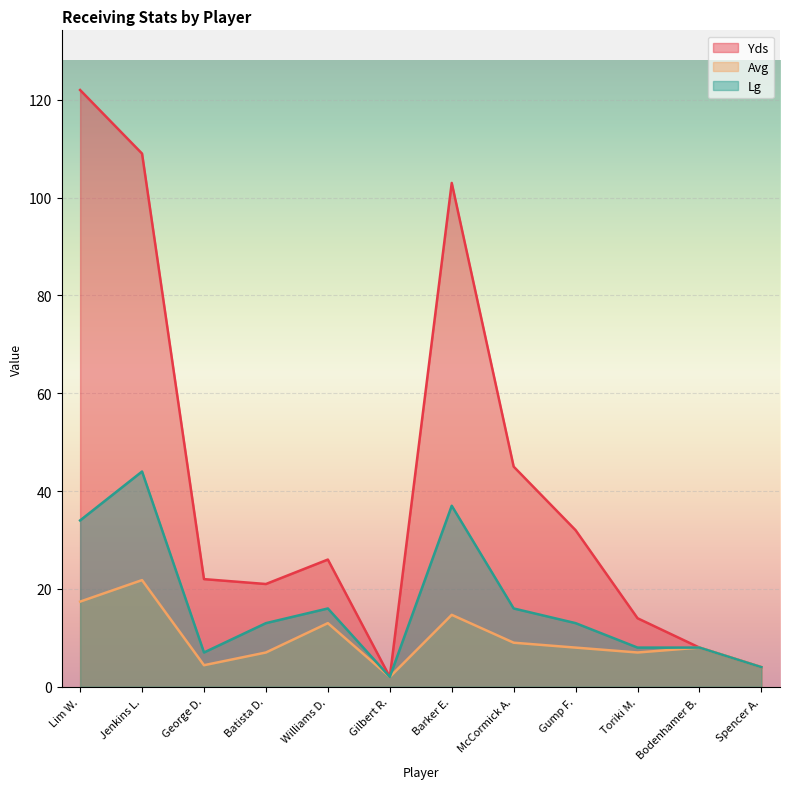

What is the difference between the Avg values at George D. and McCormick A.?

4.6